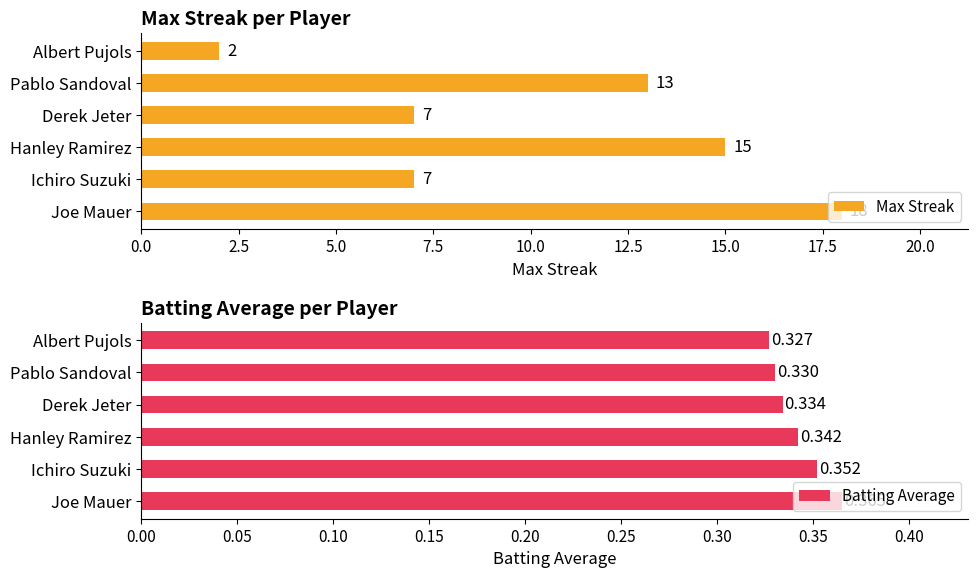

How many bars are there in total?

12